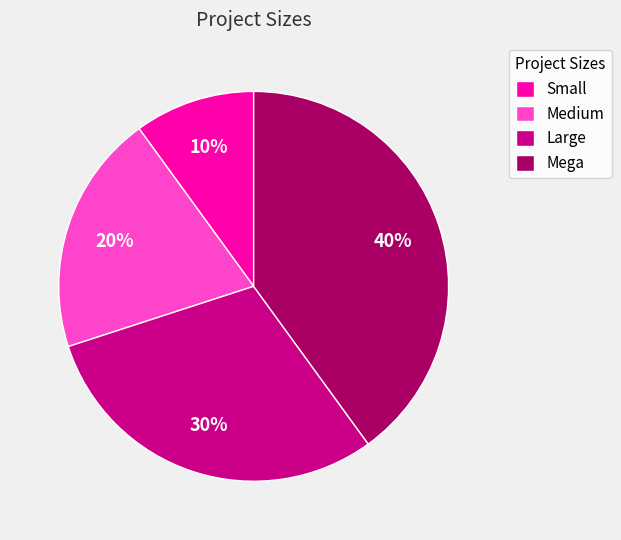

To the nearest percent, what portion does Medium represent?

20%